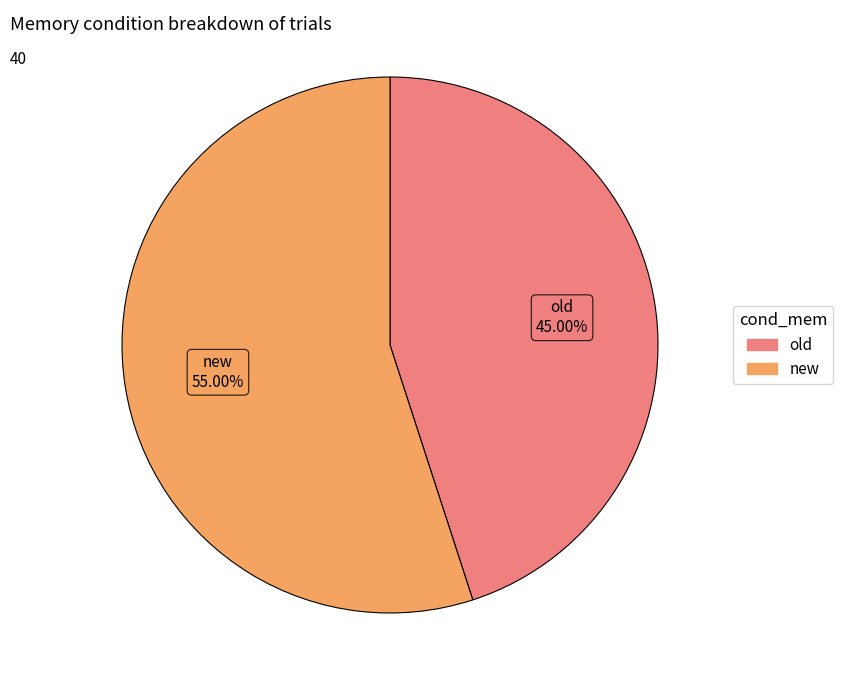

To the nearest percent, what is the difference between the largest and smallest slice percentages?

10%